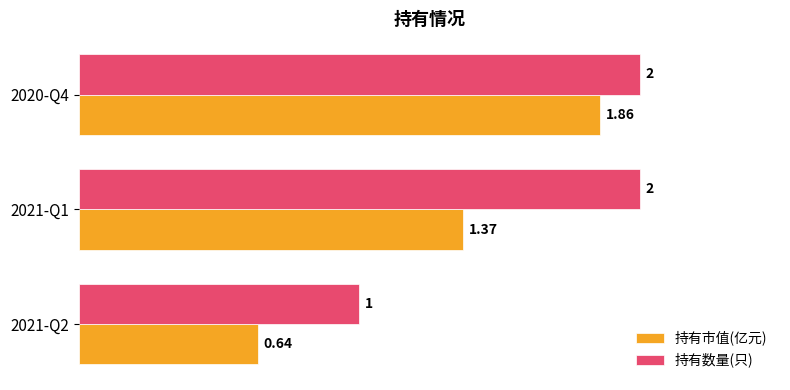

Which series has the widest spread of values?

持有市值(亿元)